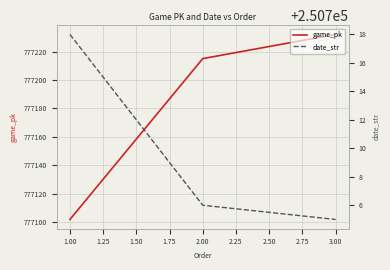

The value of game_pk at 3.00 is 777232. True or false?

True